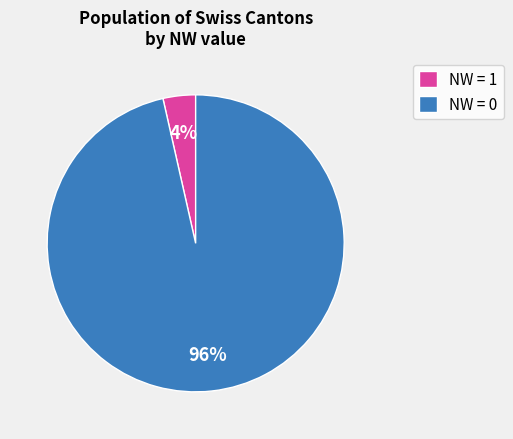

To the nearest percent, what is the average slice percentage?

50%